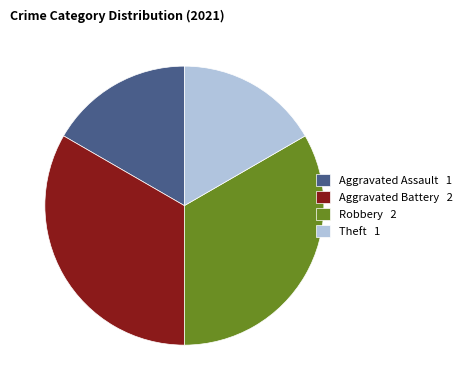

Is there a majority slice in this chart?

No